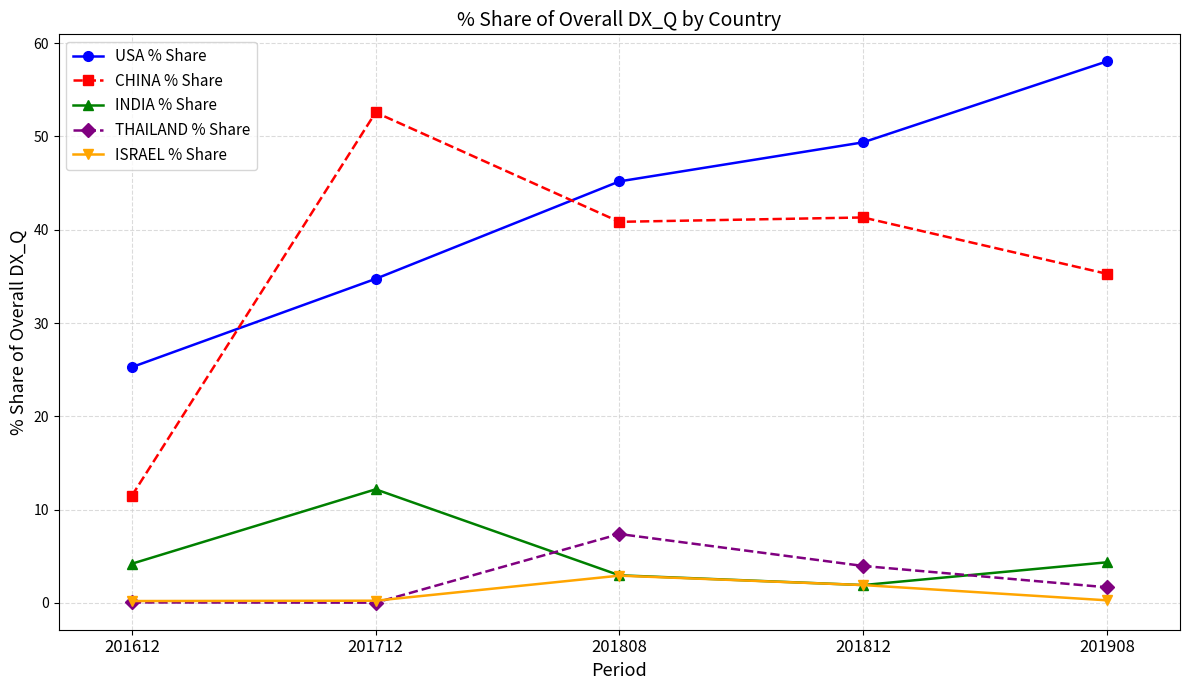

What is the sum of all THAILAND % Share values?

13.1